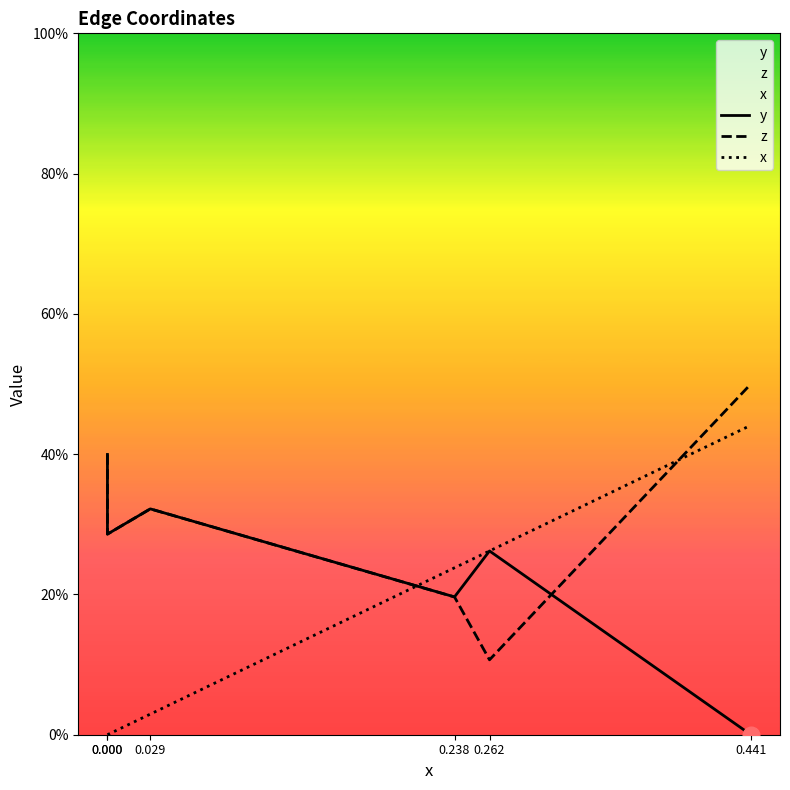

True or false: y has a value of 0.4 at 0.000.

False